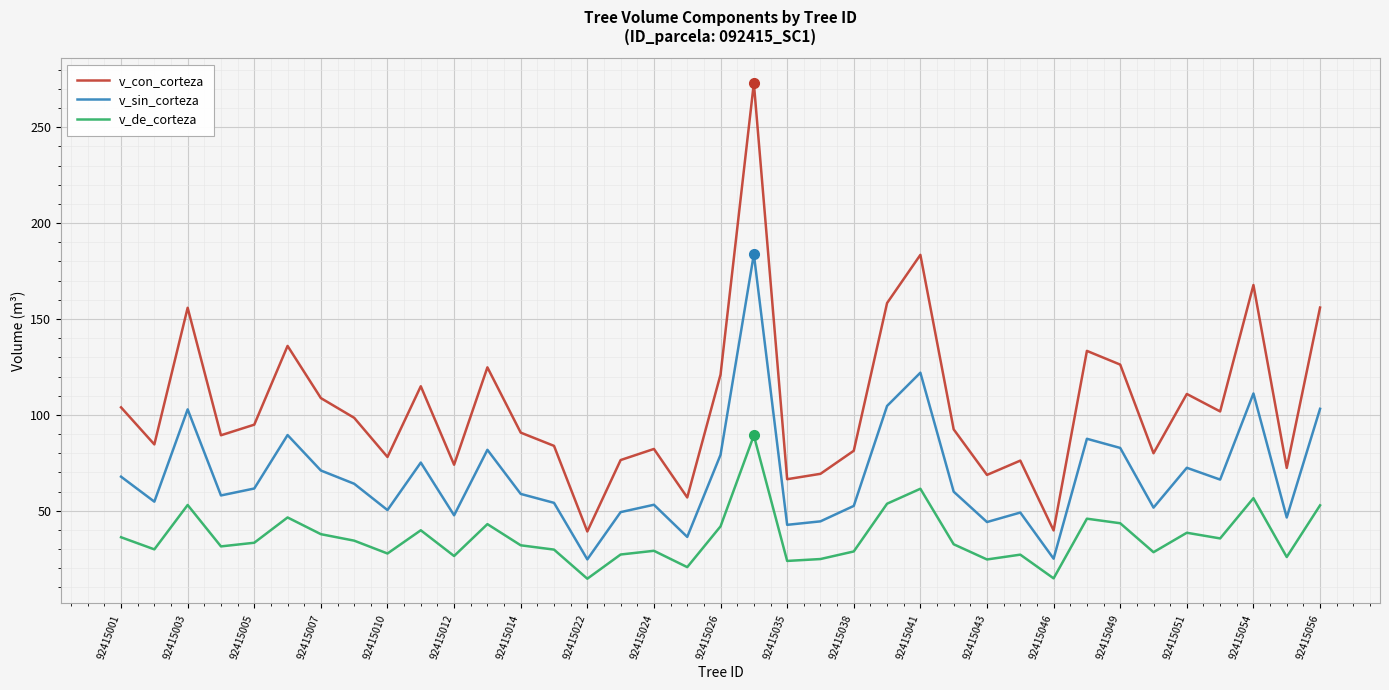

True or false: v_con_corteza has more than 1 points higher than both neighbors.

True